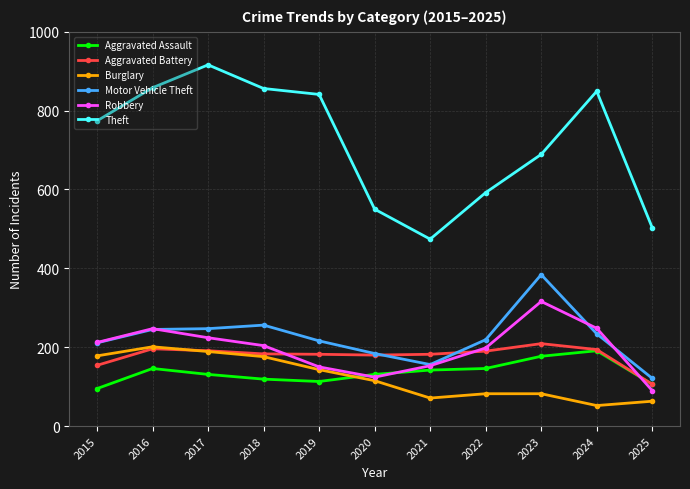

What value does the Burglary series have at 2025?

63